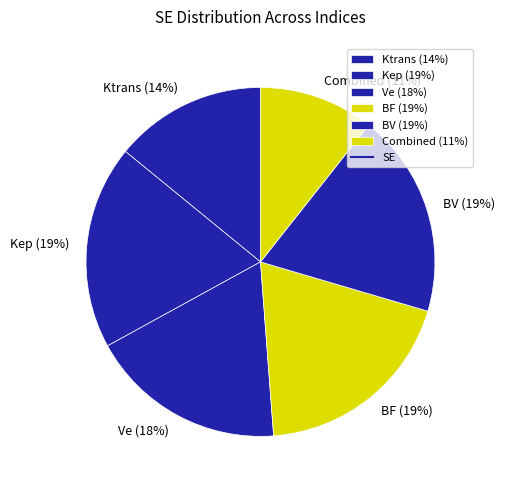

To the nearest percent, what portion does Combined (11%) represent?

11%